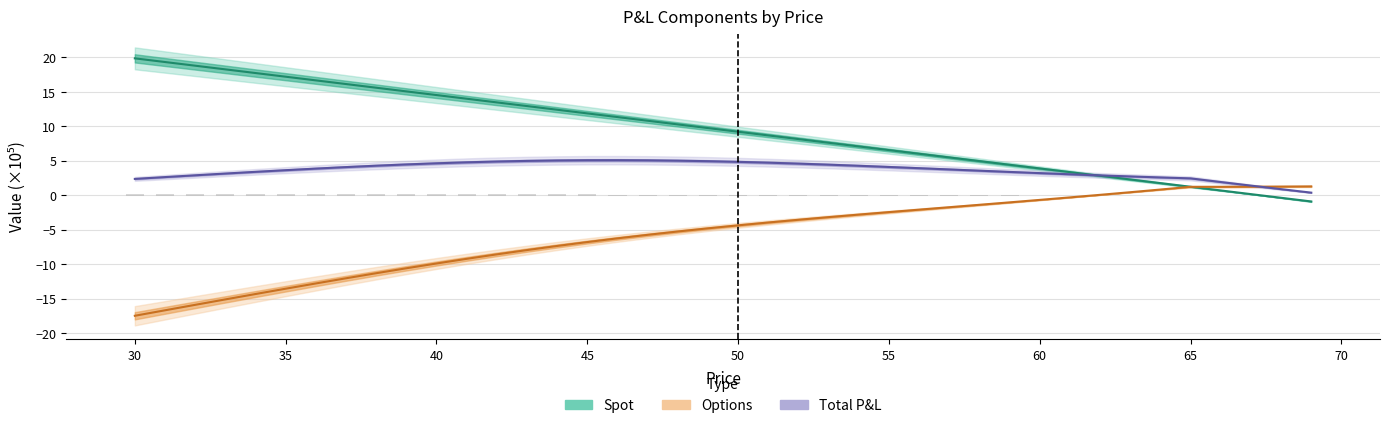

The Spot series shows 28.2 at 30. True or false?

False